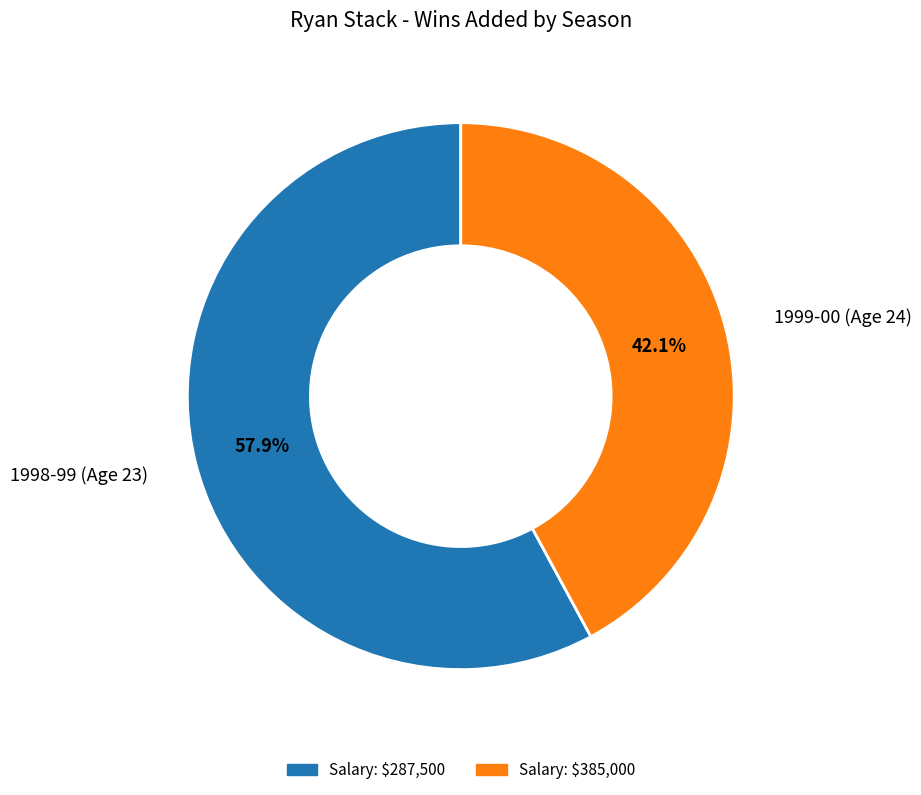

How many slices are in this pie chart?

2